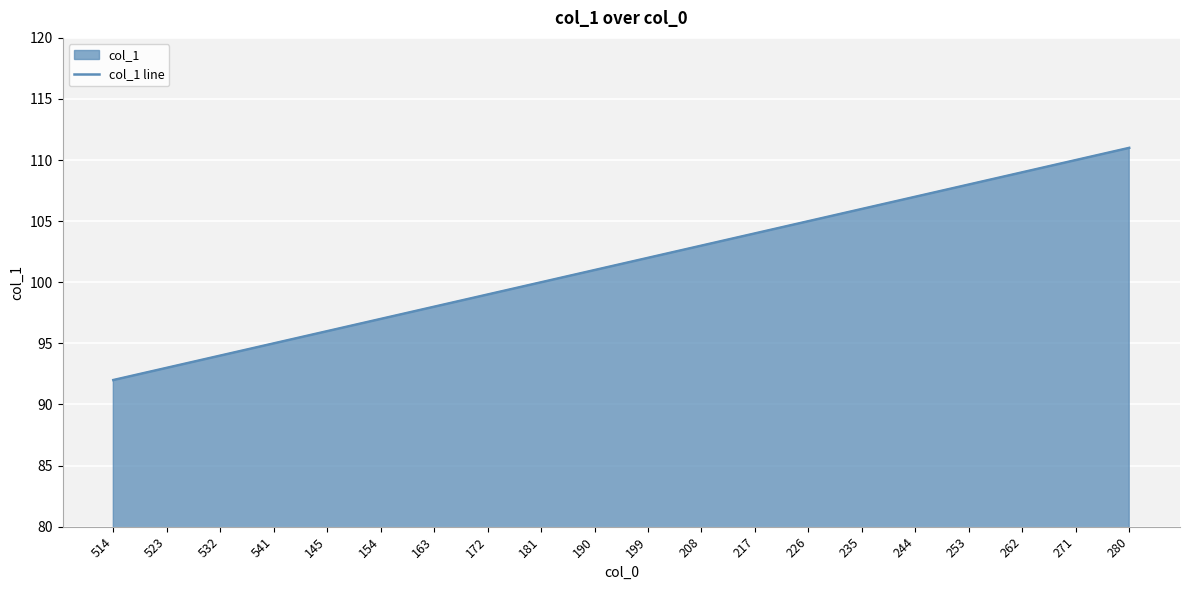

What is the maximum value shown in the chart?

111